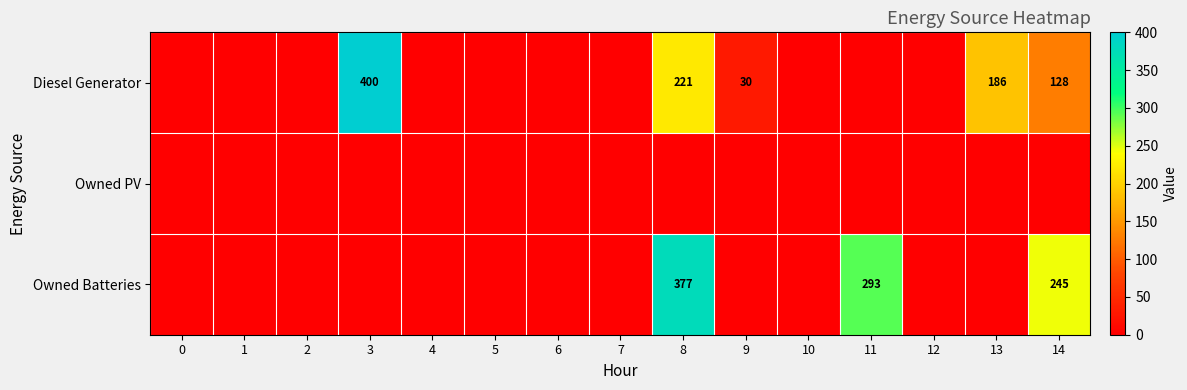

True or false: Diesel Generator has a value of 12 at 9.

False